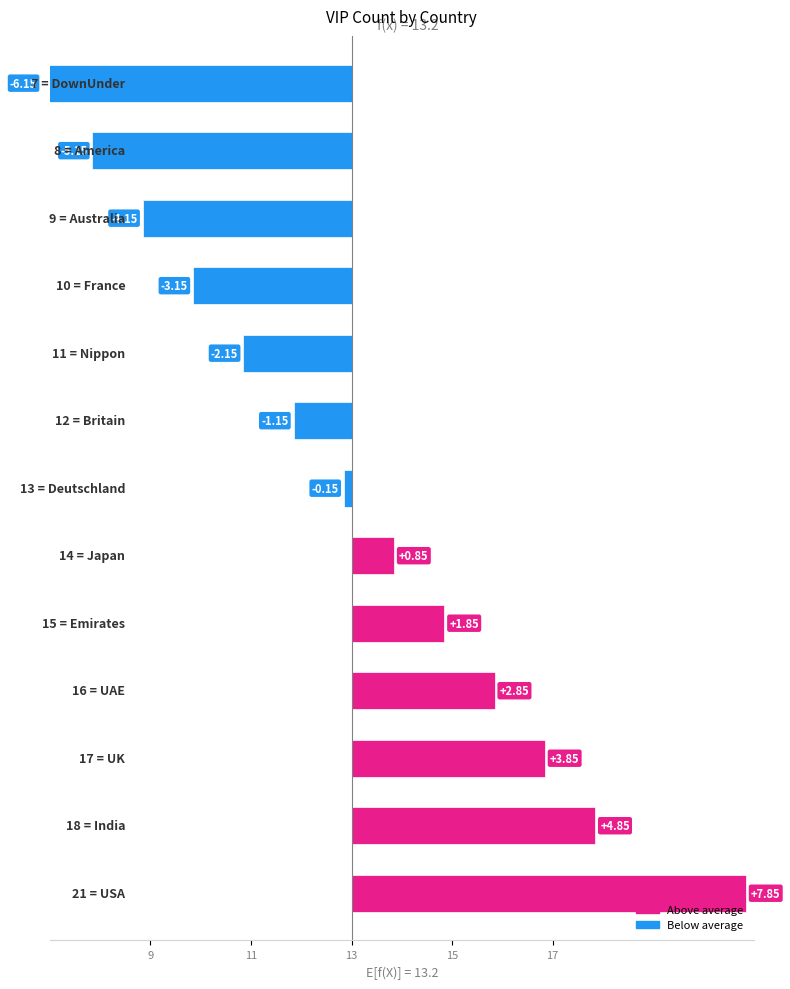

Count the number of values greater than 0.

6